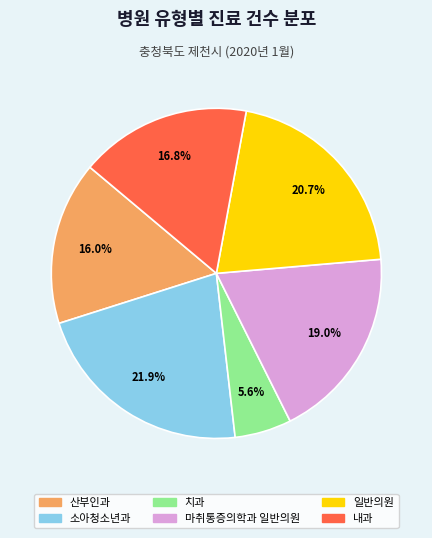

Between 마취통증의학과 일반의원 and 내과, which is larger?

마취통증의학과 일반의원